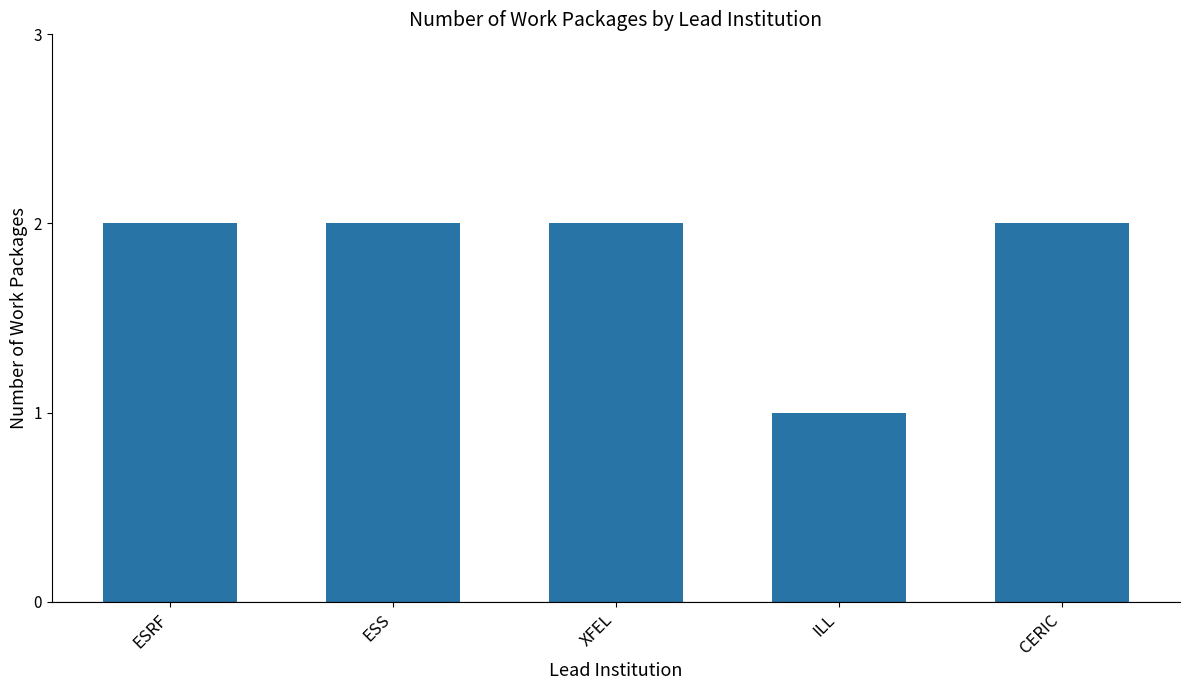

Which label corresponds to the smallest value in the chart?

ILL